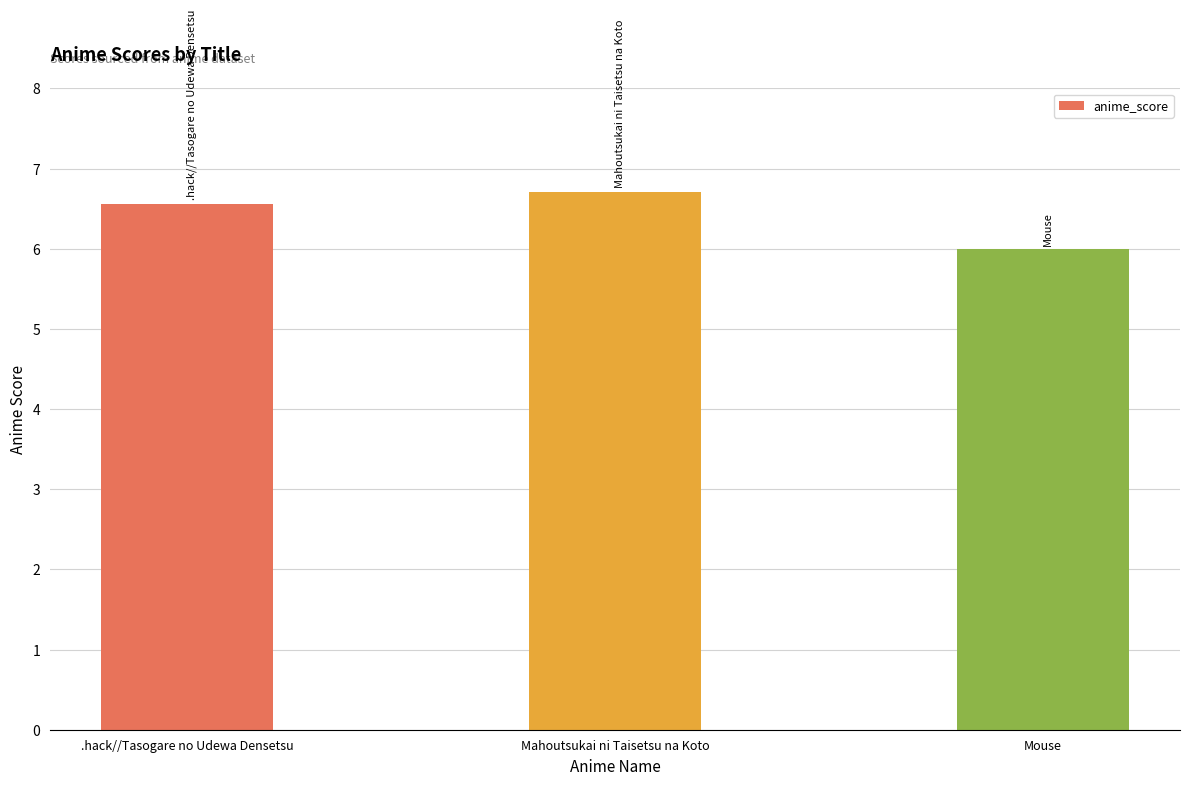

Reading left to right, extract all data points from this chart.

6.6	6.7	6.0